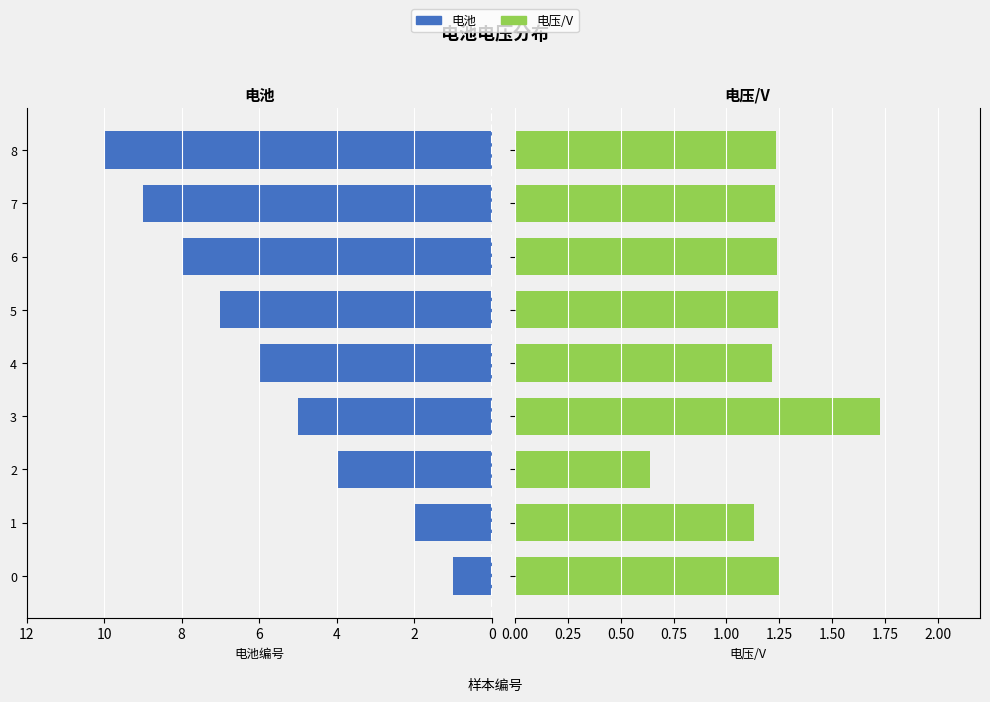

What are all the series names shown in the legend?

电池, 电压/V